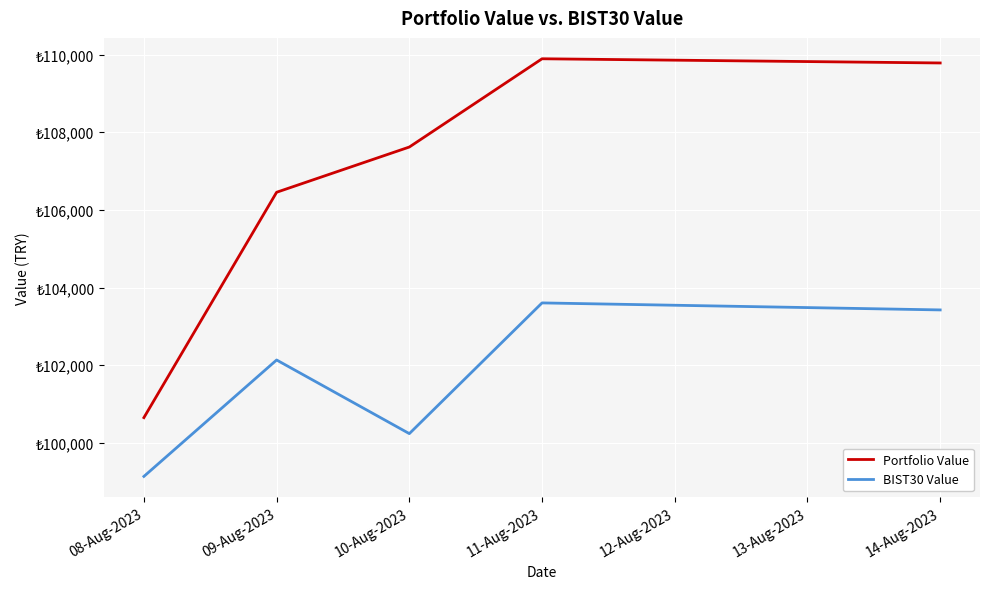

Where is the first local minimum for BIST30 Value?

10-Aug-2023